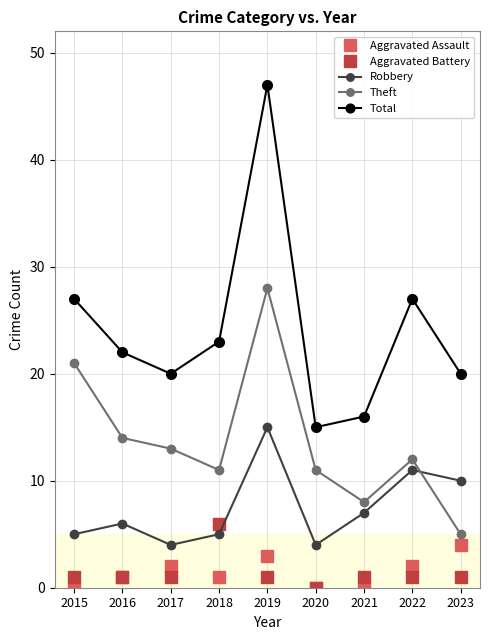

Reading left to right, what are all the values shown in this chart?

Aggravated Assault: 0	1	2	1	3	0	0	2	4
Aggravated Battery: 1	1	1	6	1	0	1	1	1
Robbery: 5	6	4	5	15	4	7	11	10
Theft: 21	14	13	11	28	11	8	12	5
Total: 27	22	20	23	47	15	16	27	20